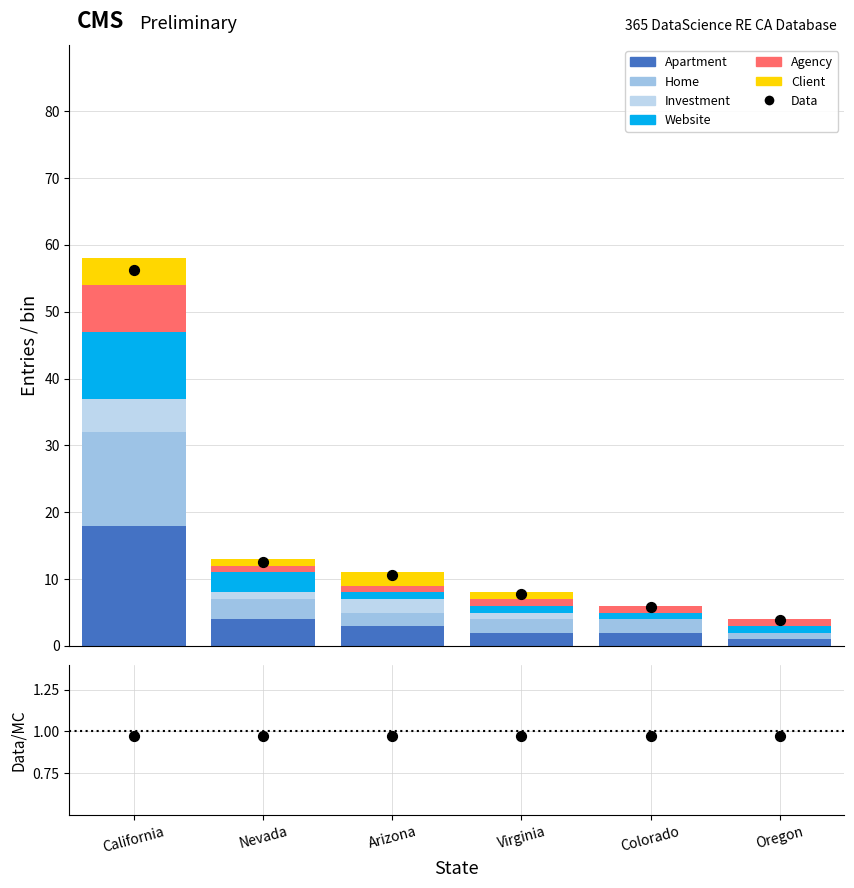

Is the value of Investment at Colorado greater than the value of Home at California?

No